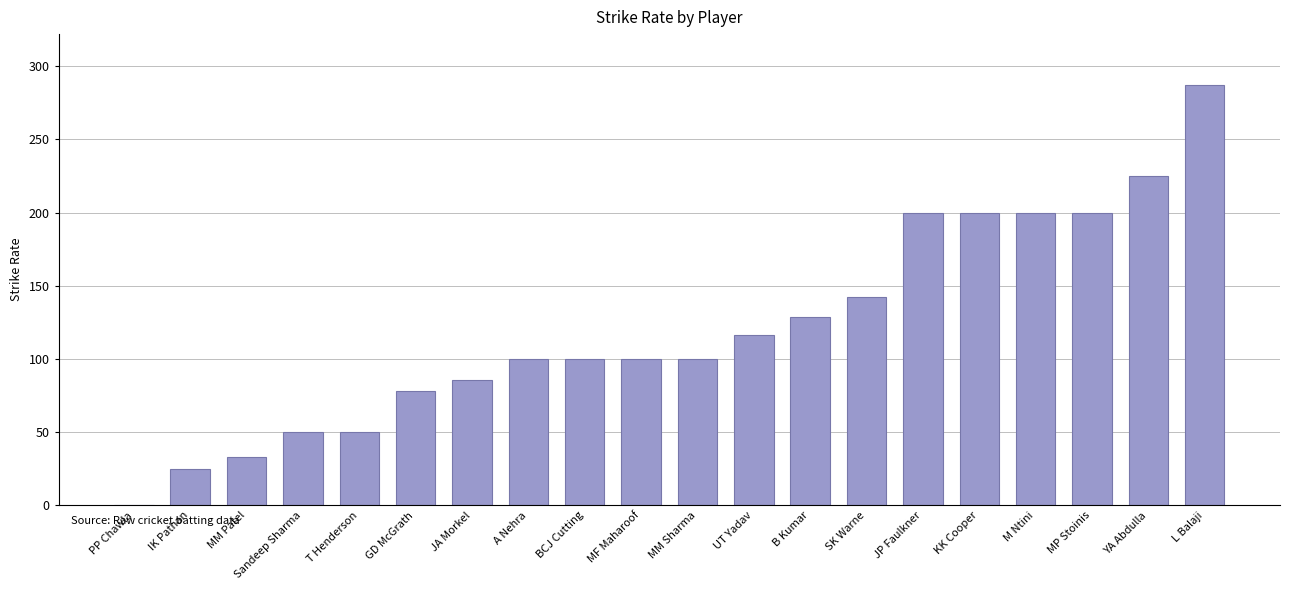

What is the greatest value displayed?

287.5